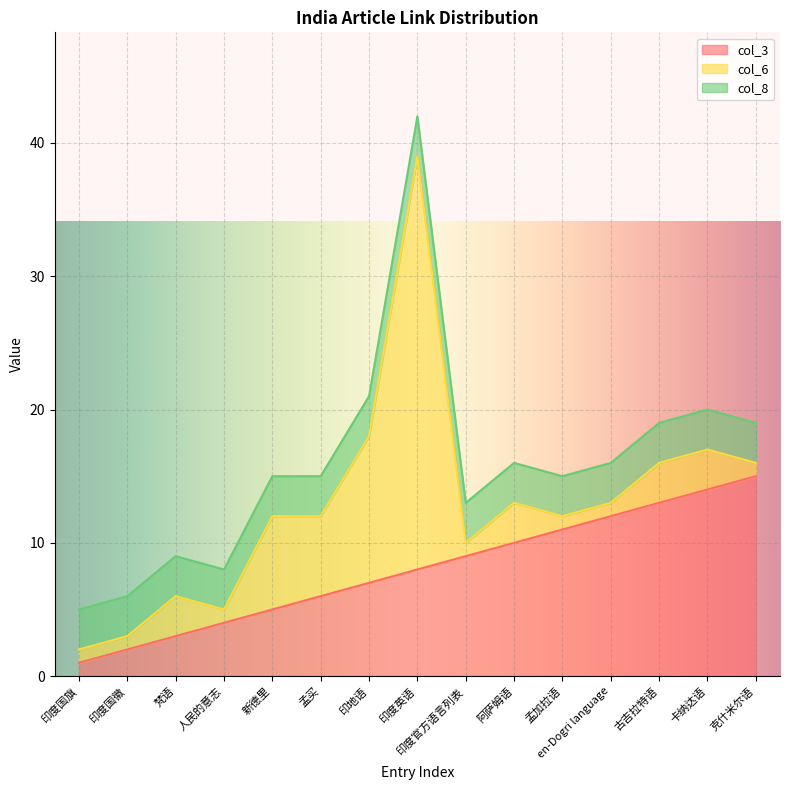

Reading right to left, extract all data points from this chart.

col_3: 克什米尔语=15	卡纳达语=14	古吉拉特语=13	en-Dogri language=12	孟加拉语=11	阿萨姆语=10	印度官方语言列表=9	印度英语=8	印地语=7	孟买=6	新德里=5	人民的意志=4	梵语=3	印度国徽=2	印度国旗=1
col_6: 克什米尔语=1	卡纳达语=3	古吉拉特语=3	en-Dogri language=1	孟加拉语=1	阿萨姆语=3	印度官方语言列表=1	印度英语=31	印地语=11	孟买=6	新德里=7	人民的意志=1	梵语=3	印度国徽=1	印度国旗=1
col_8: 克什米尔语=3	卡纳达语=3	古吉拉特语=3	en-Dogri language=3	孟加拉语=3	阿萨姆语=3	印度官方语言列表=3	印度英语=3	印地语=3	孟买=3	新德里=3	人民的意志=3	梵语=3	印度国徽=3	印度国旗=3